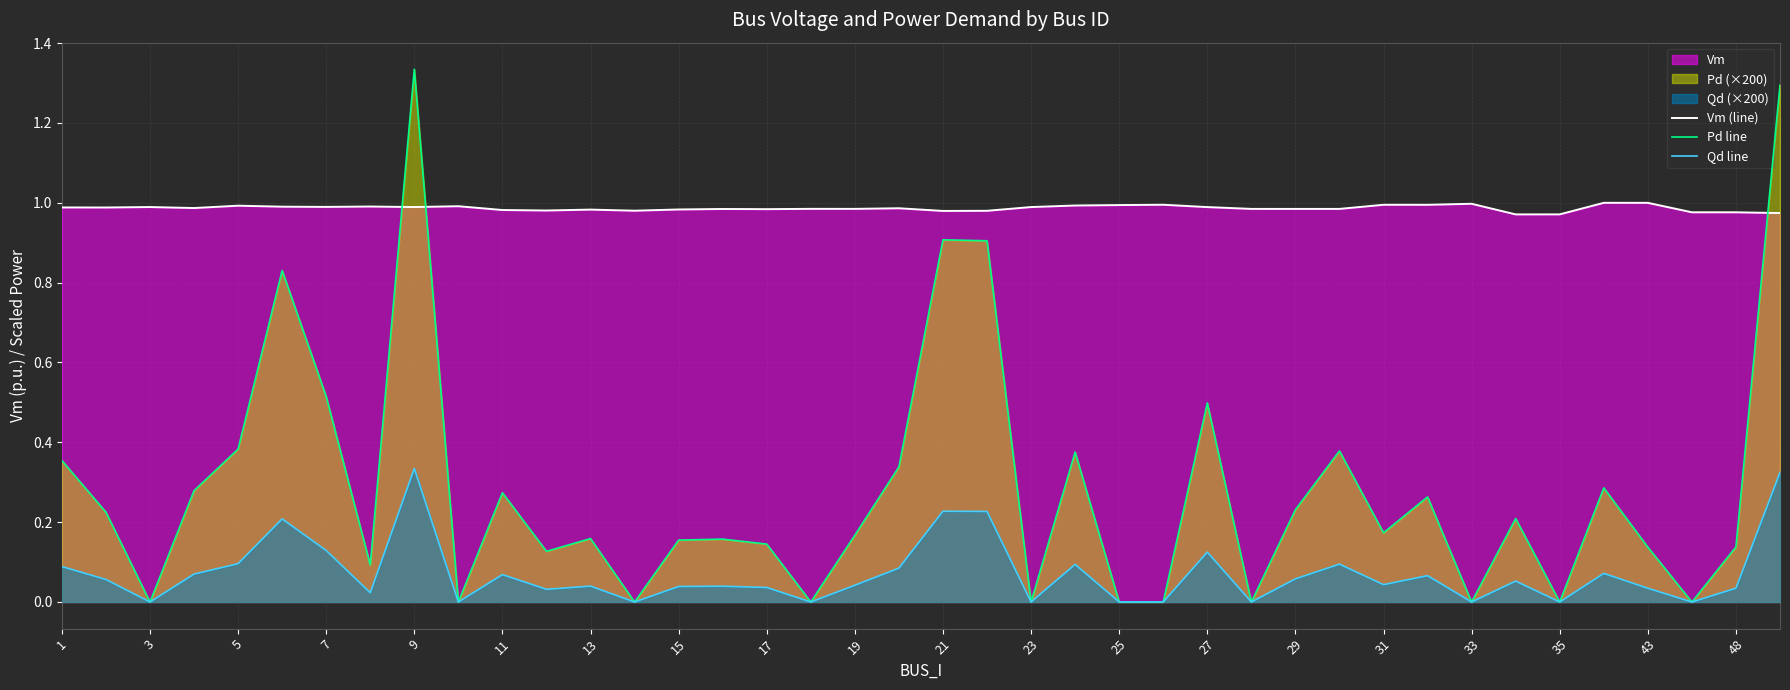

List the series in order of their peak value, lowest first.

Qd line, Vm (line), Pd line